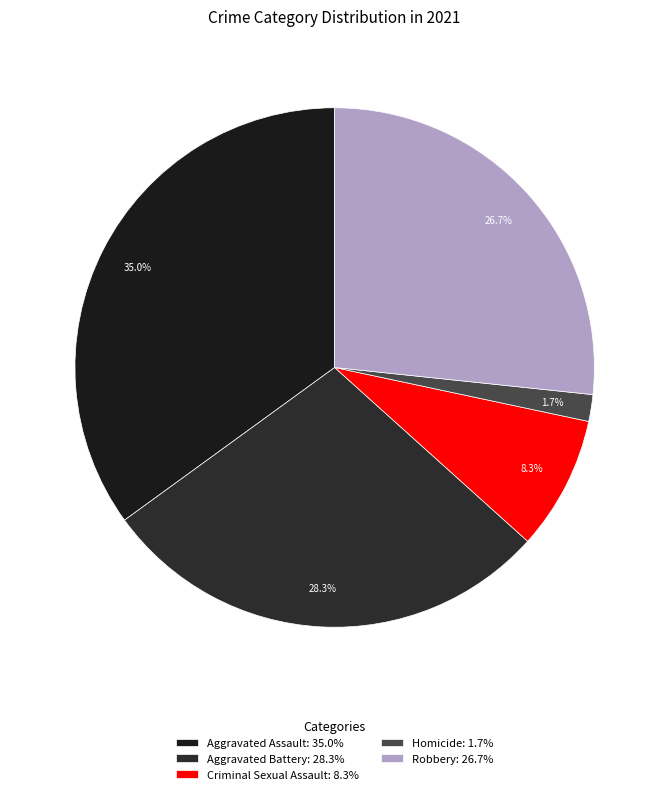

How many segments does this pie chart have?

5